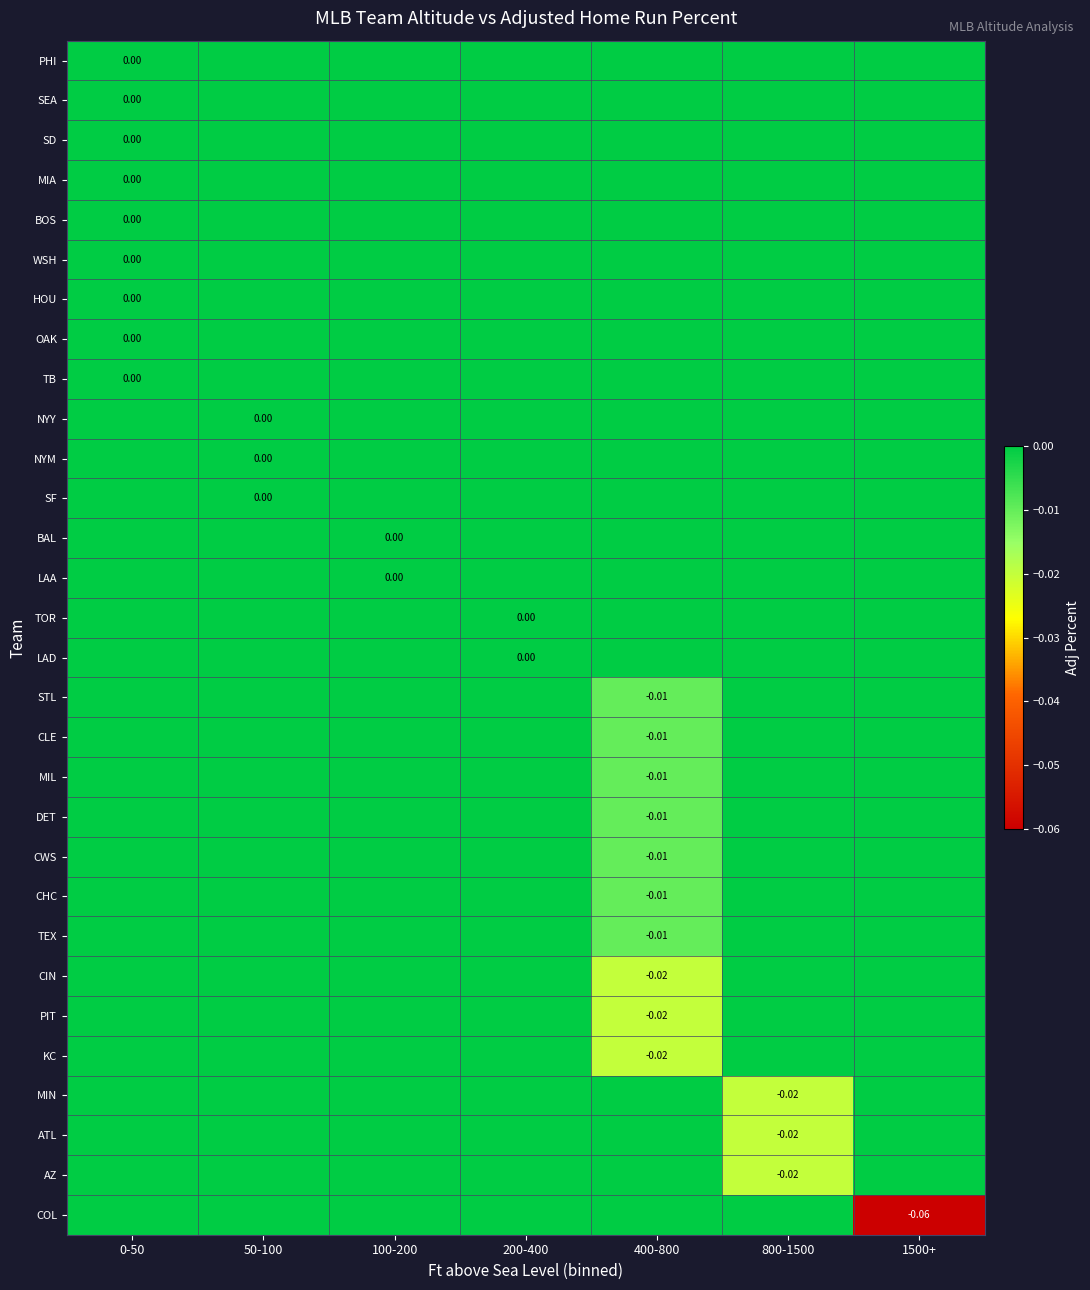

Rank the series at 100-200 from highest to lowest value.

PHI, SEA, SD, MIA, BOS, WSH, HOU, OAK, TB, NYY, NYM, SF, TOR, LAD, STL, CLE, MIL, DET, CWS, CHC, TEX, CIN, PIT, KC, MIN, ATL, AZ, COL, BAL, LAA